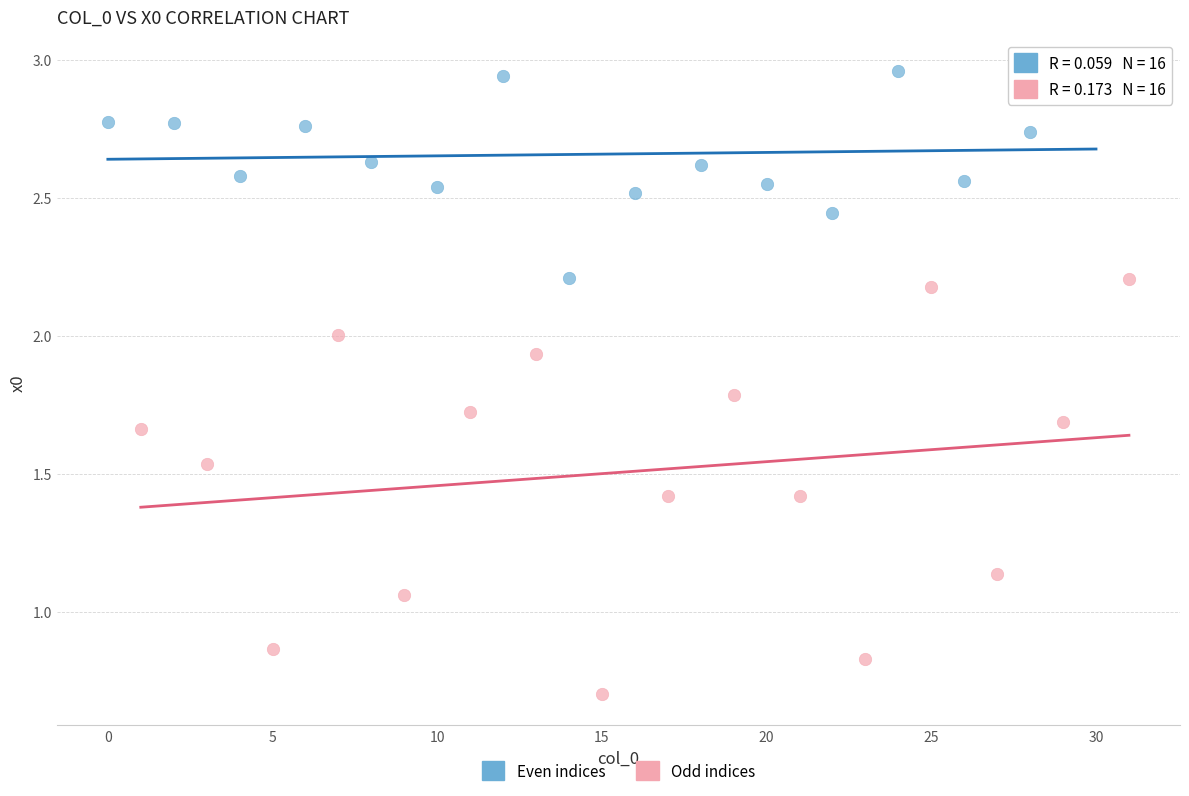

Which series contains the highest Y value?

Even indices